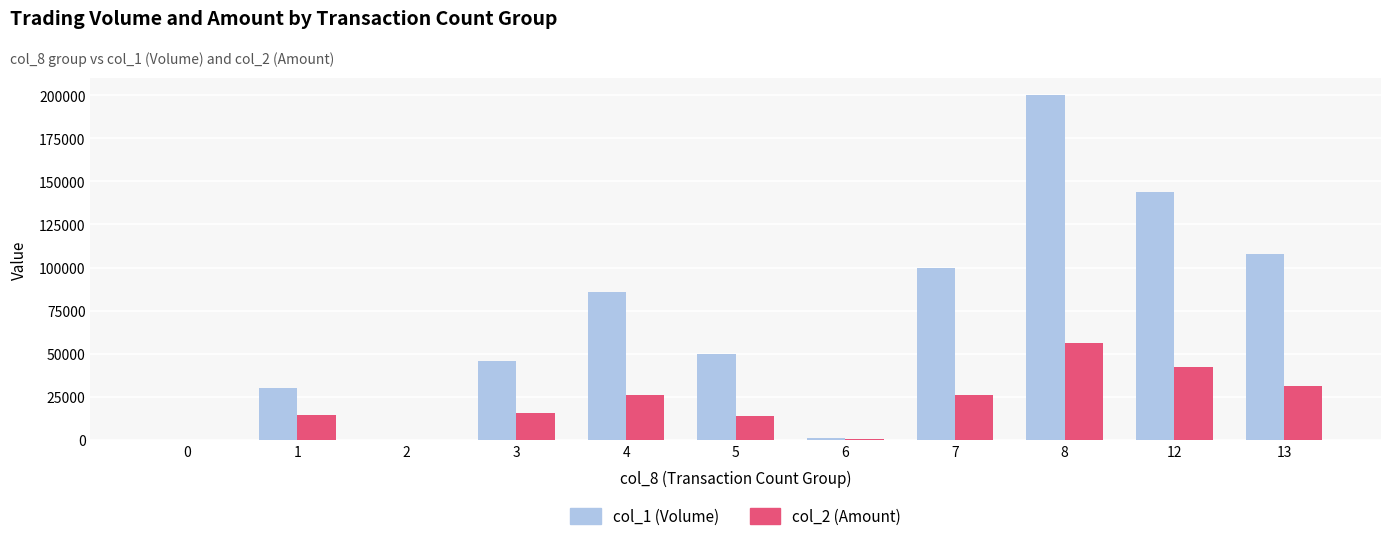

What is the maximum value shown in the chart?

200000